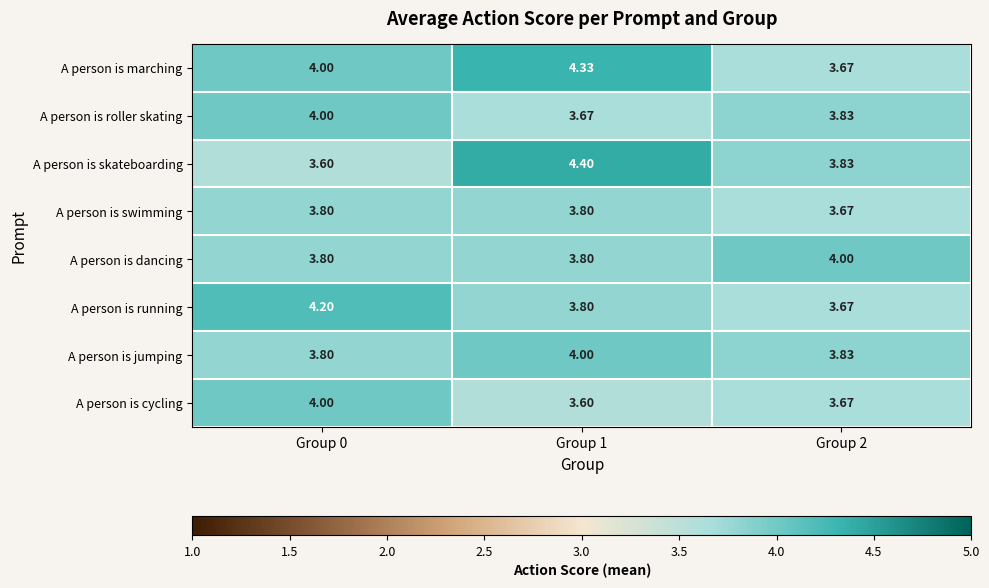

How many distinct data groups are displayed?

8